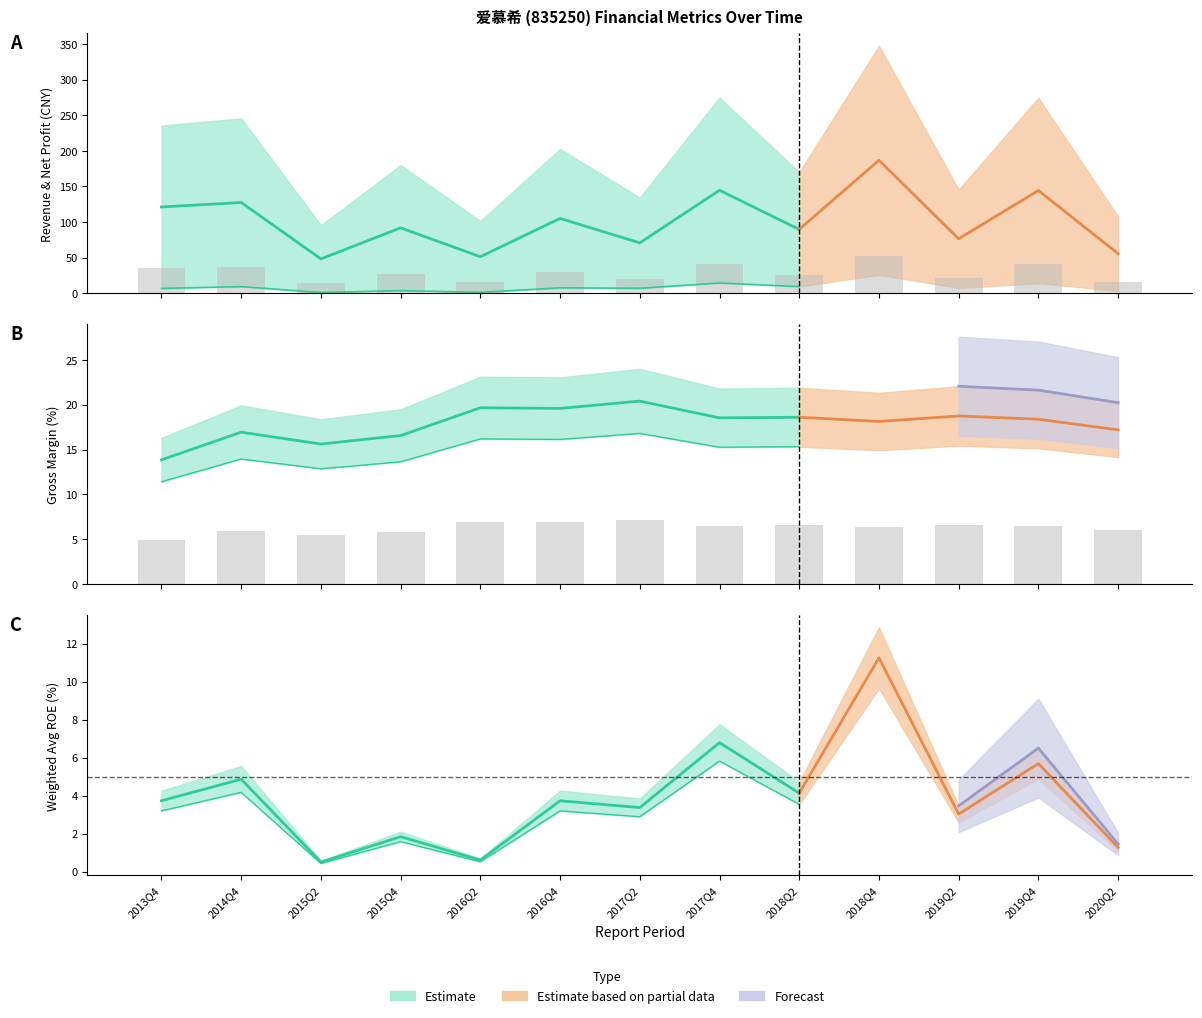

At which label does XSMLL reach its minimum?

2013Q4